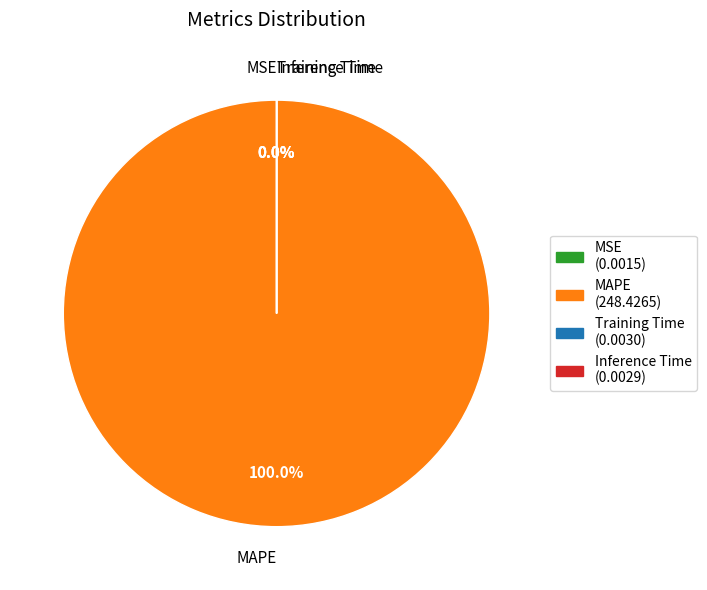

What is the smallest slice in the pie chart?

MSE